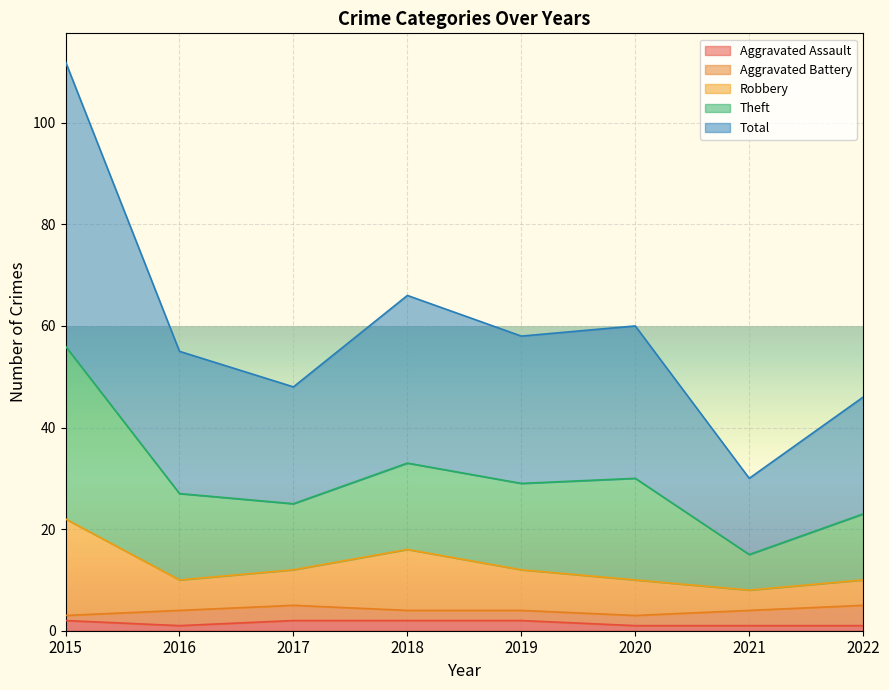

At which label is Robbery closest to 15?

2018